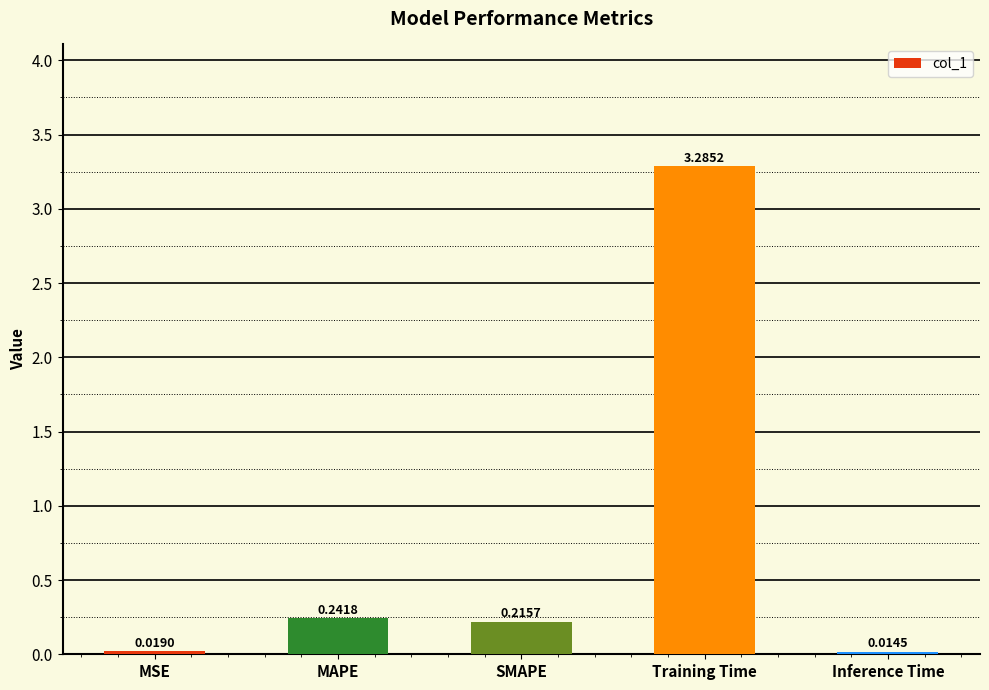

Where is the data nearest to the value 1?

MAPE